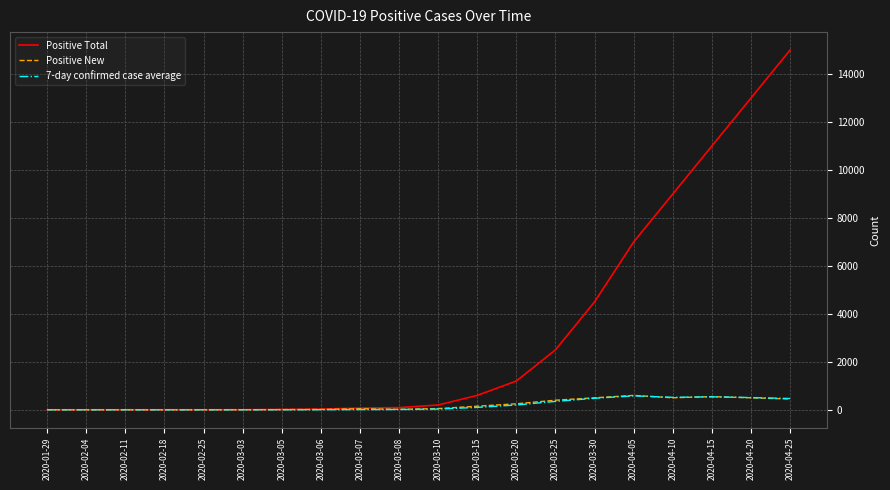

At which category is the sum across all series the highest?

2020-04-25